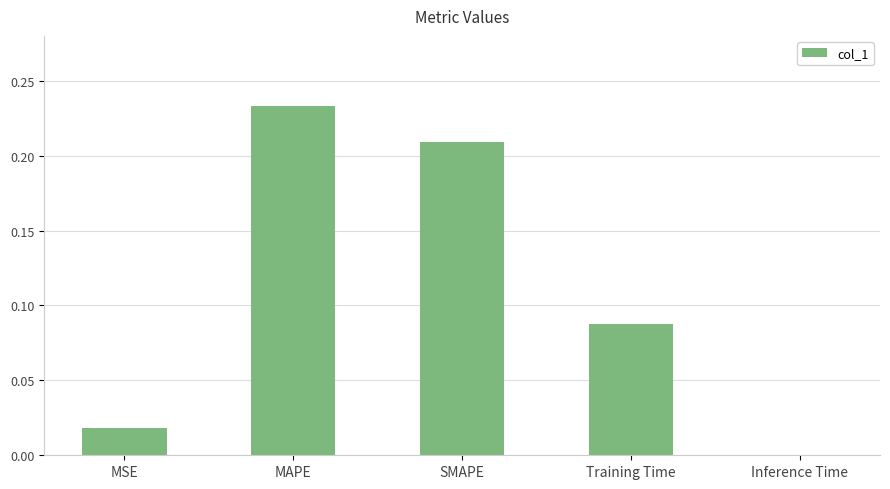

What is the sum of all values?

0.5